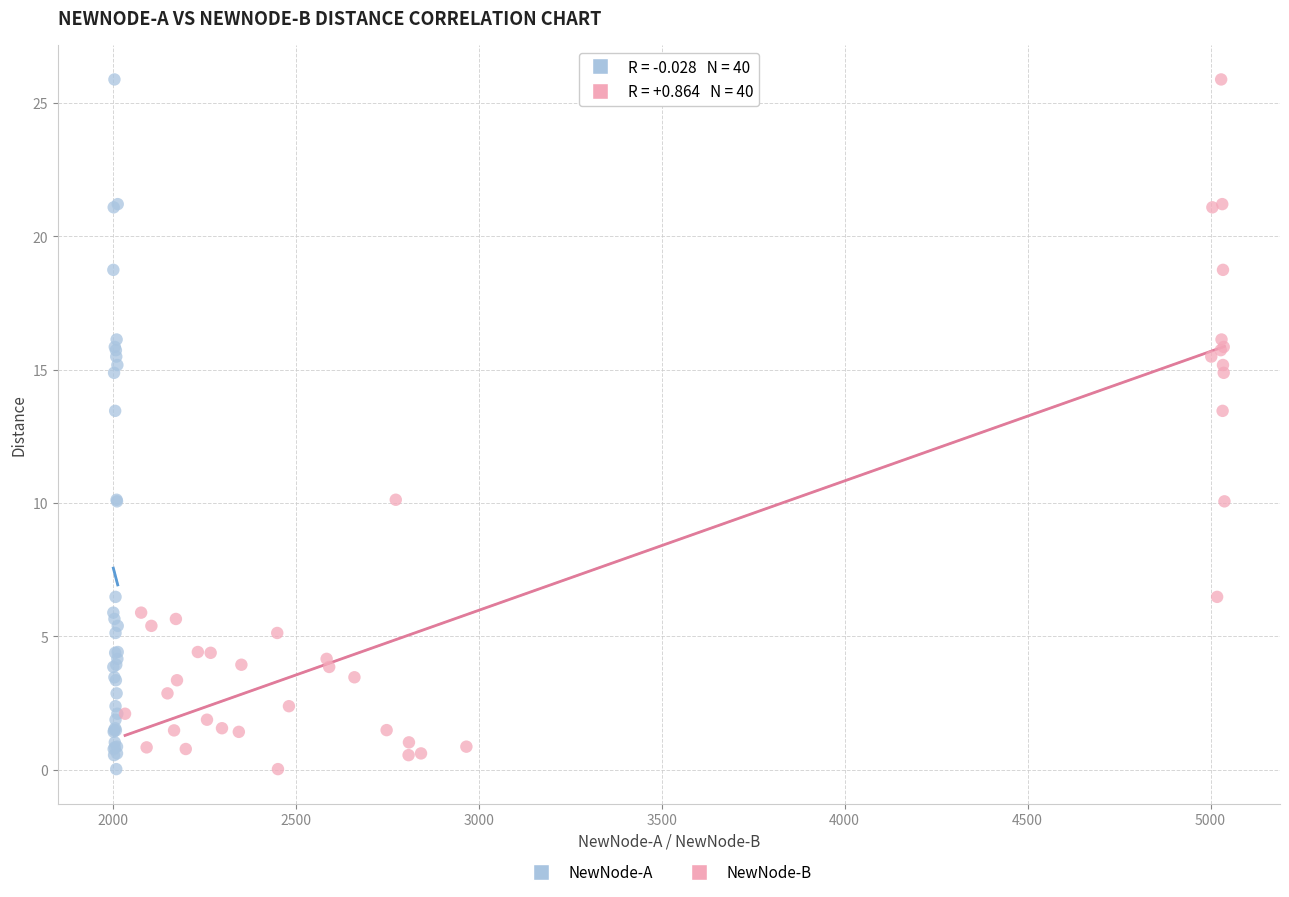

What are all the series names shown in the legend?

NewNode-A, NewNode-B